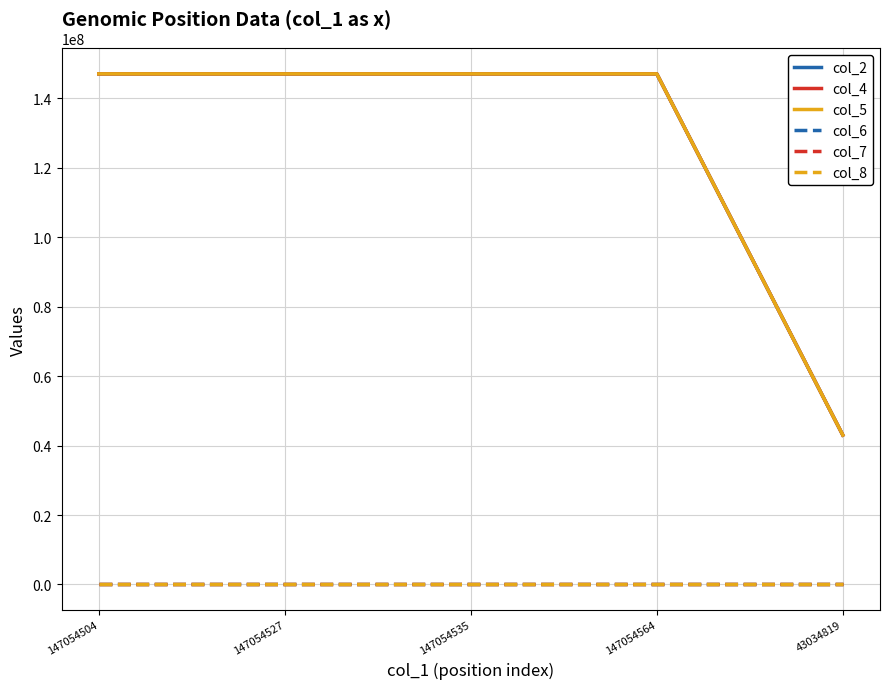

The value of col_4 at 147054535 is 199469672. True or false?

False